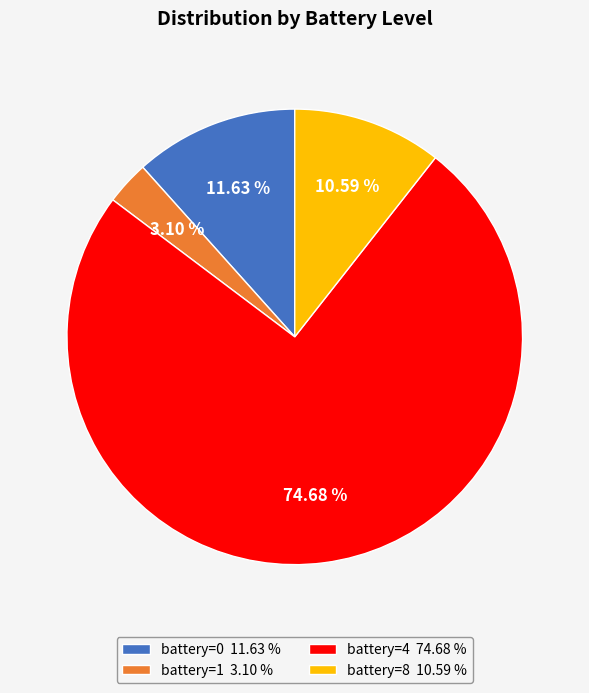

Which slice represents more than half of the pie?

battery=4